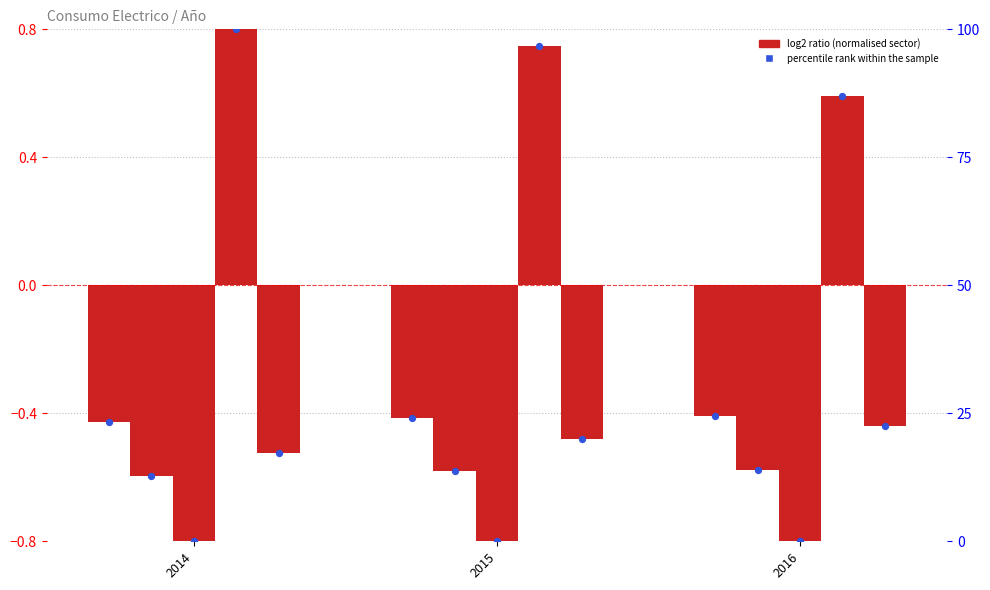

At how many categories does at least one series exceed 19?

3